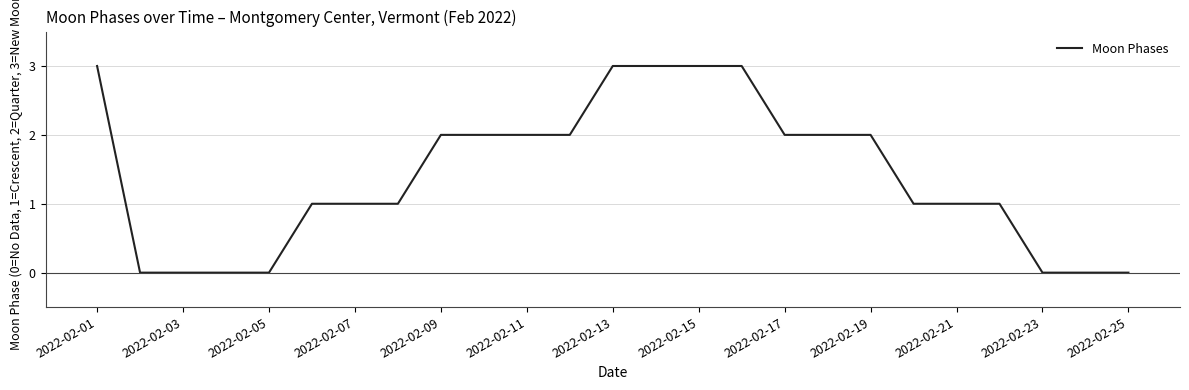

What is the difference between the maximum and minimum values?

3